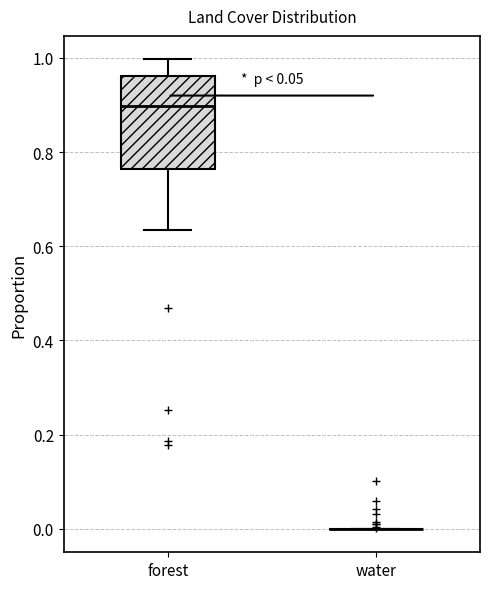

Reading left to right, transcribe this box plot: for each box, give where its median line is, the range the box spans, and where its two whiskers end, as read against the y-axis. The values are not printed on the chart, so give them approximately, as read against the axis.

forest: median 0.90, box 0.76 to 0.96, whiskers 0.64 to 1.00
water: box collapsed to a line at 0.00, whiskers 0.00 to 0.00